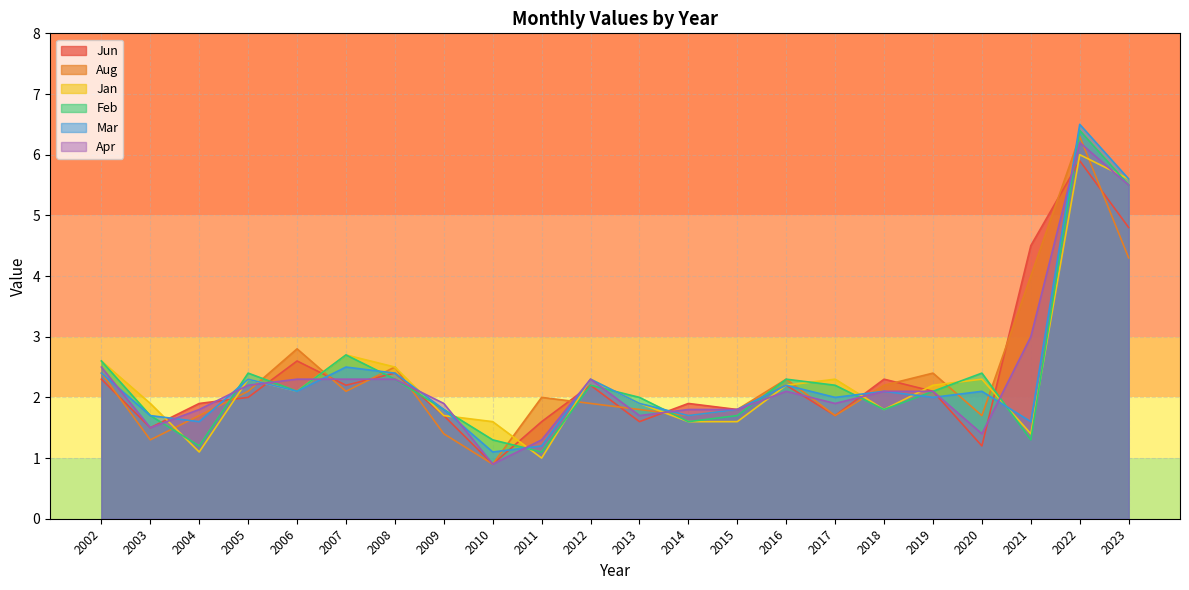

Where do Jan and Mar first cross each other?

2003 and 2004